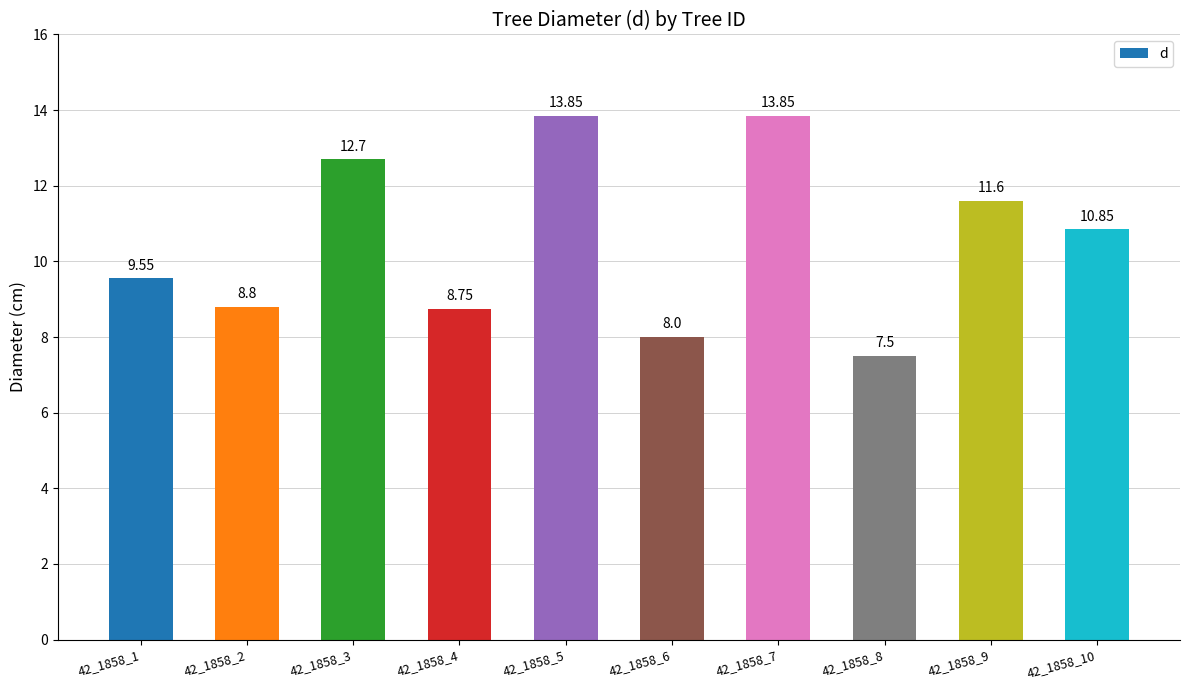

At which label is the value closest to 10?

42_1858_1